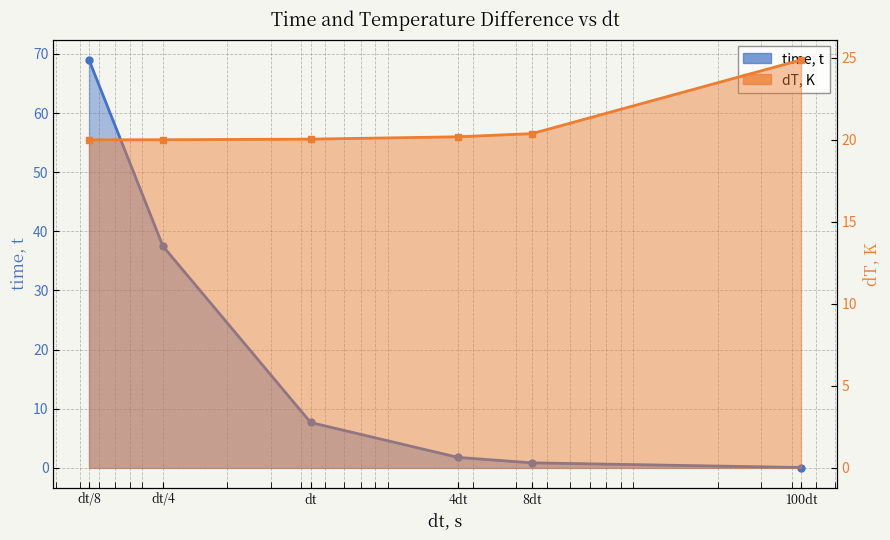

At which category does the chart reach its minimum across all series?

100dt